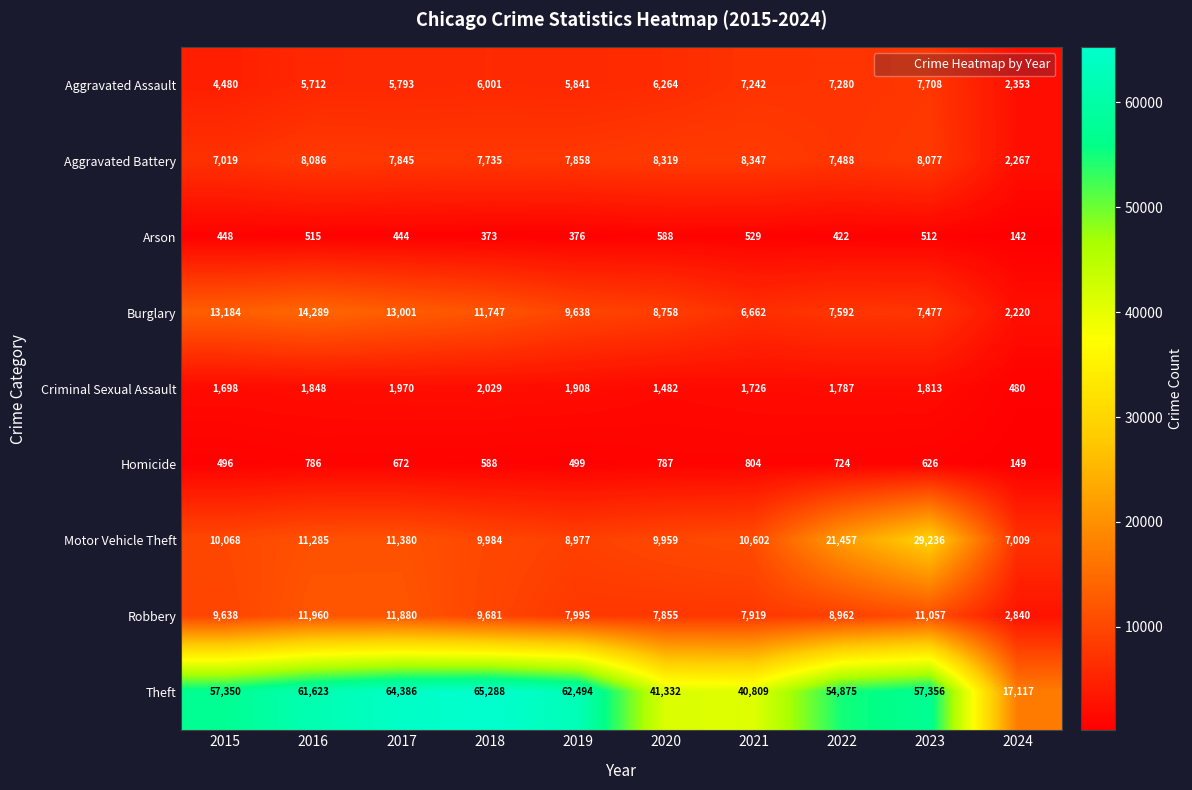

At how many categories does at least one series exceed 324?

10